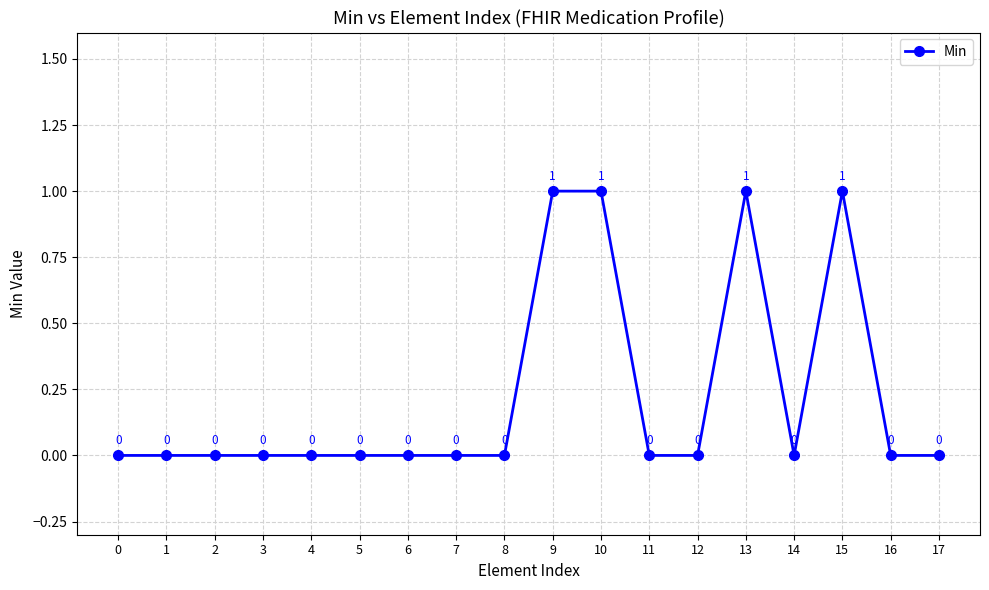

The value at 6 is 0. True or false?

True